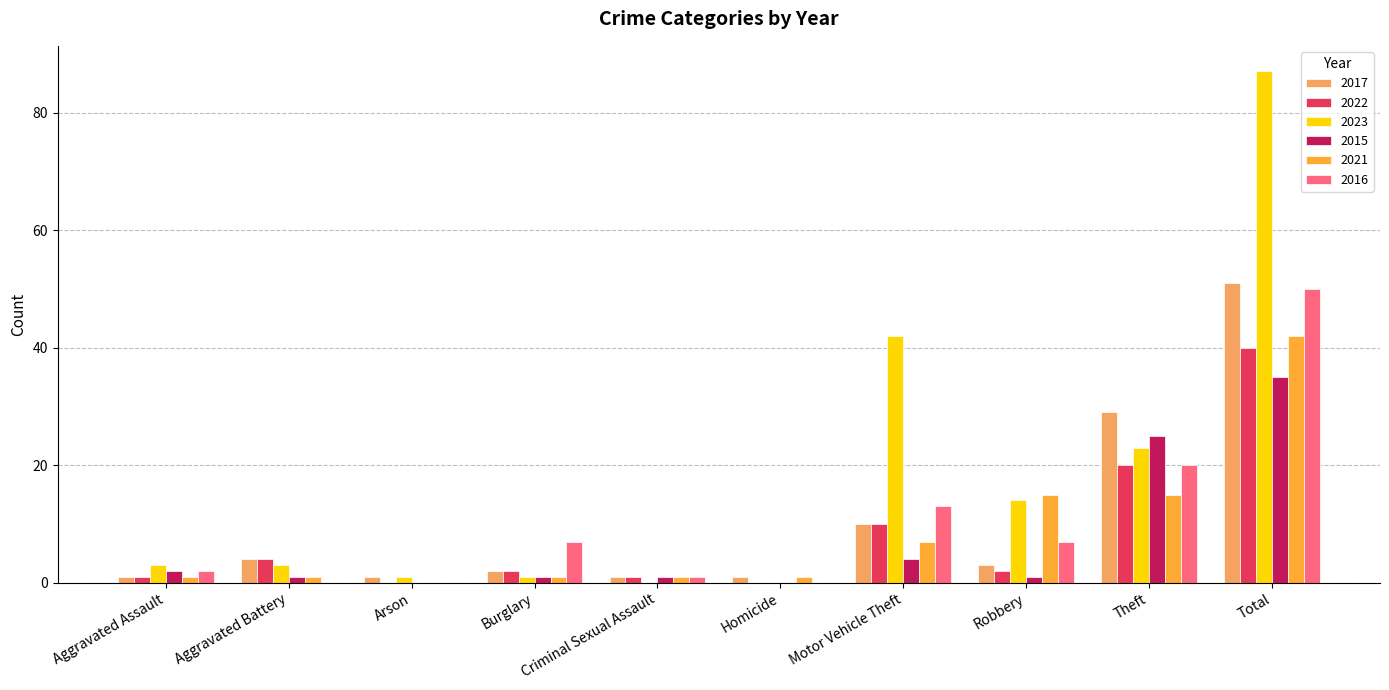

What are all the series names shown in the legend?

2017, 2022, 2023, 2015, 2021, 2016